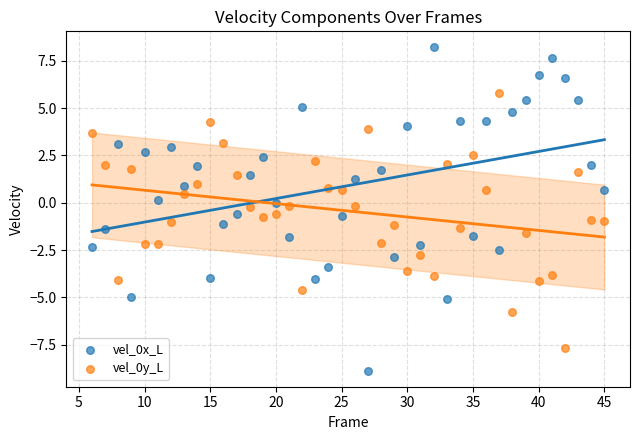

Across all data points, what is the range of Y values (max minus min)?

17.1